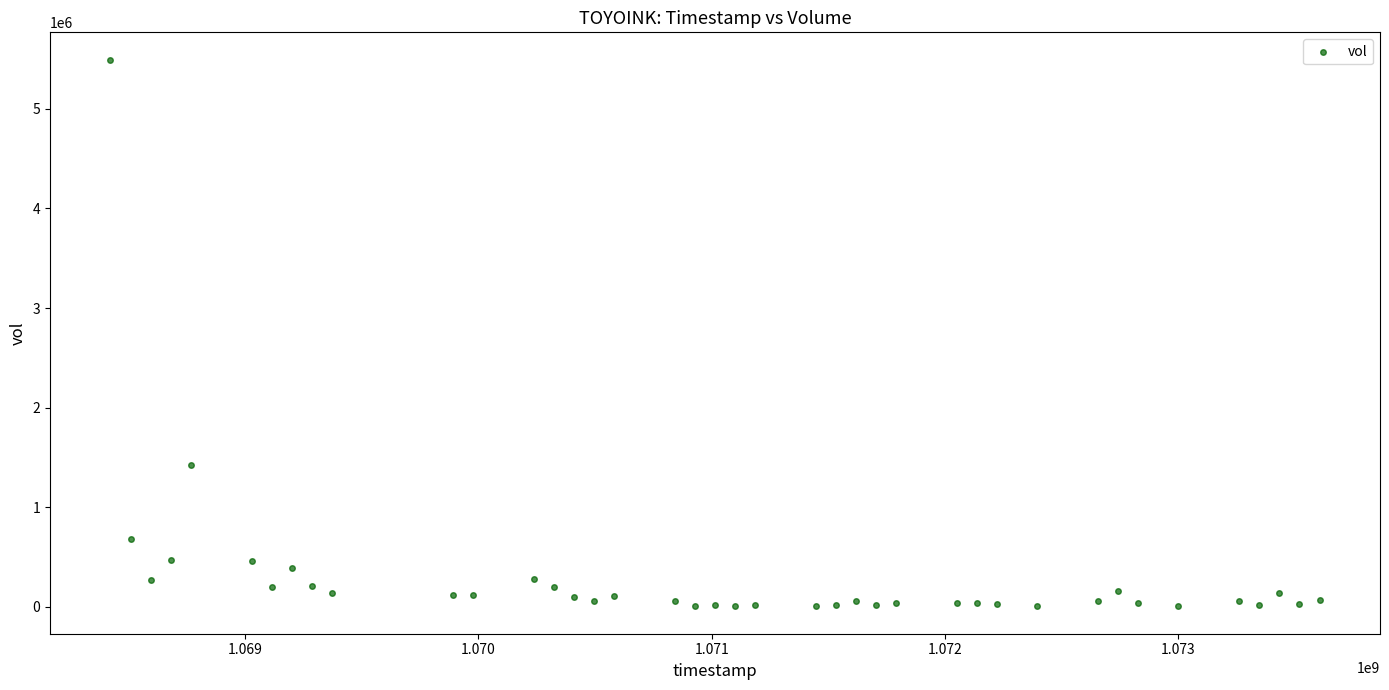

What is the range of X values (max minus min)?

5184000